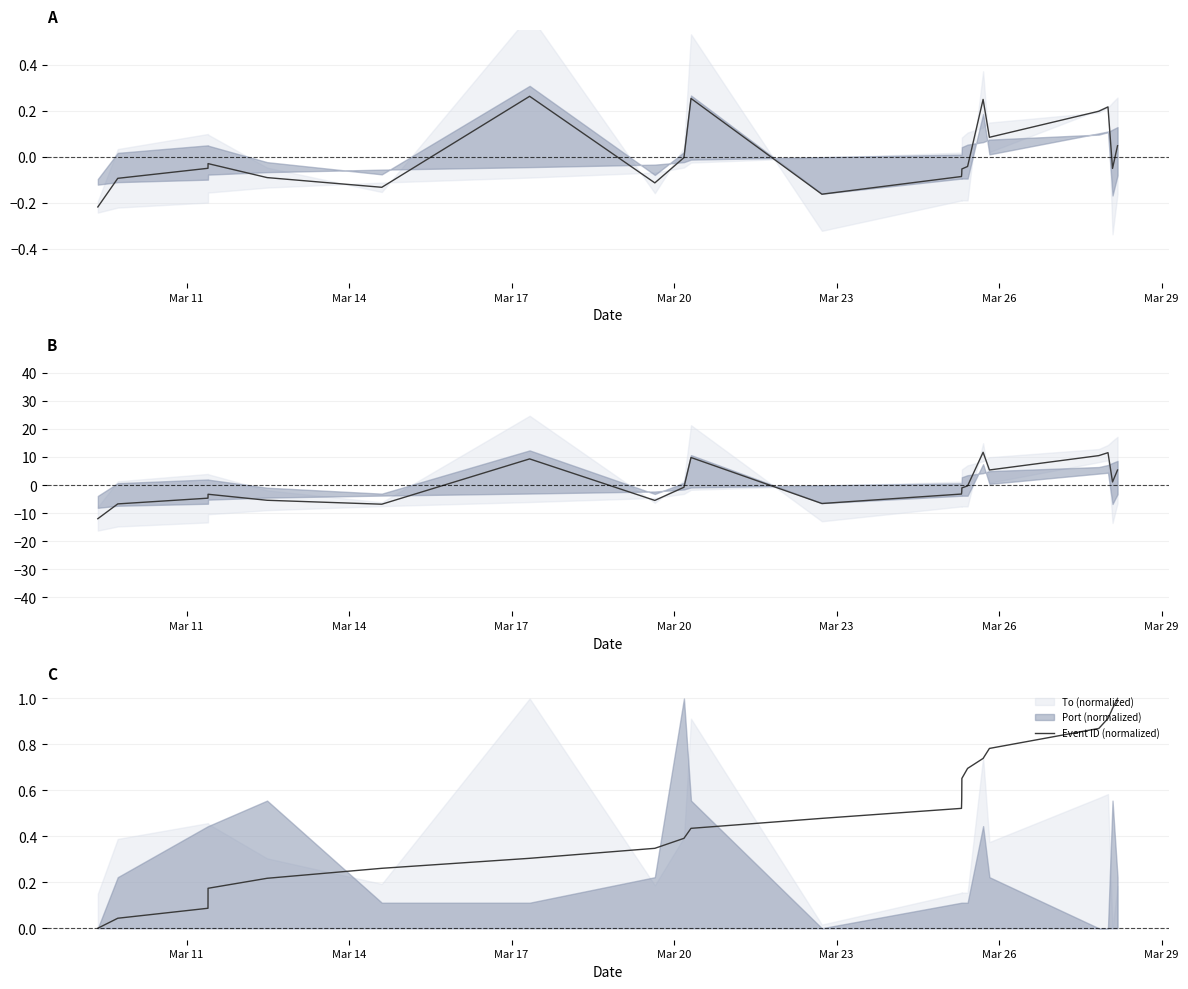

True or false: Event ID (normalized) has more than 0 interior local peaks.

False